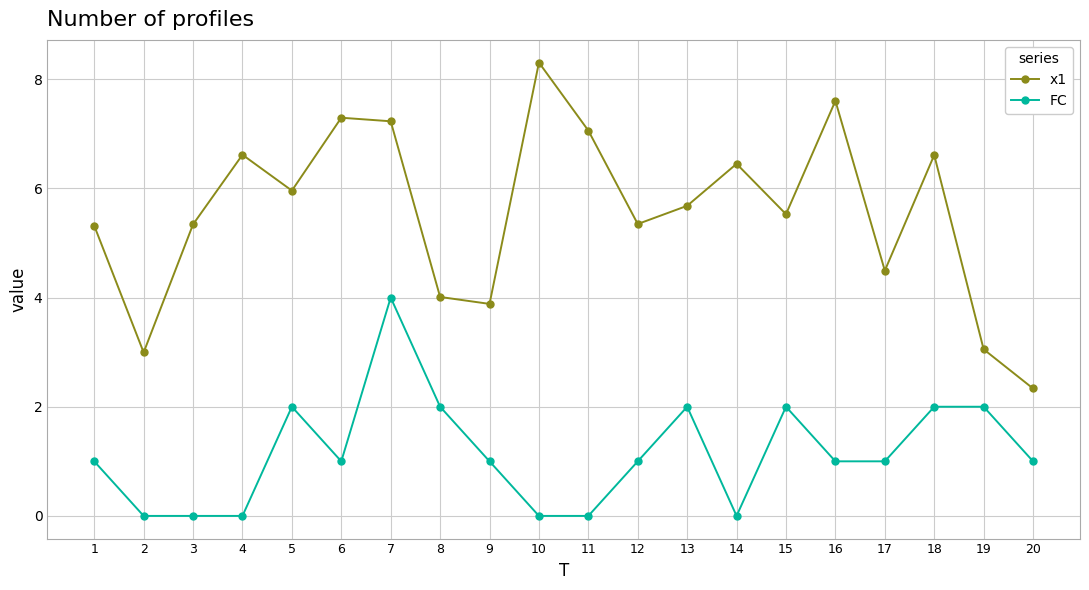

True or false: x1 and FC cross at least once.

False